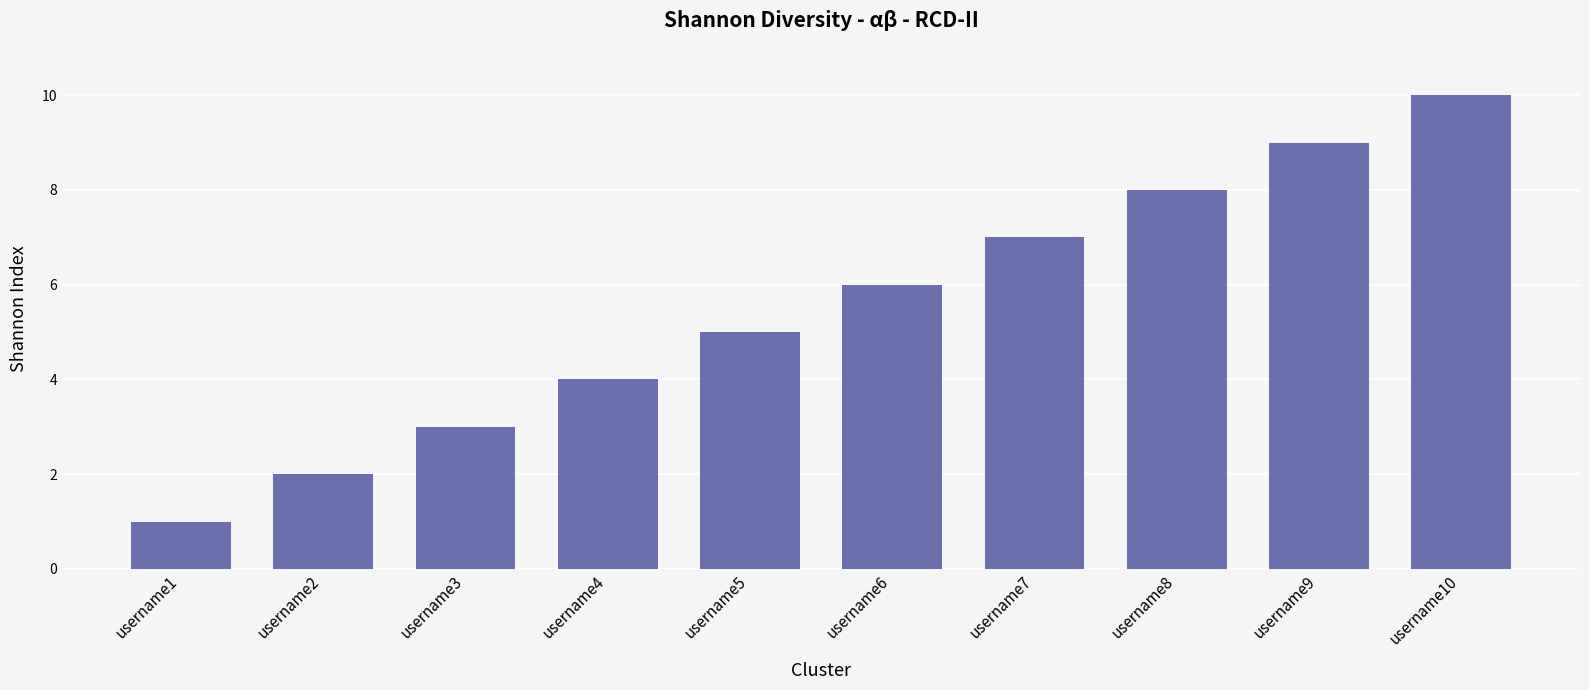

The chart shows a value of 2 at username2. True or false?

True